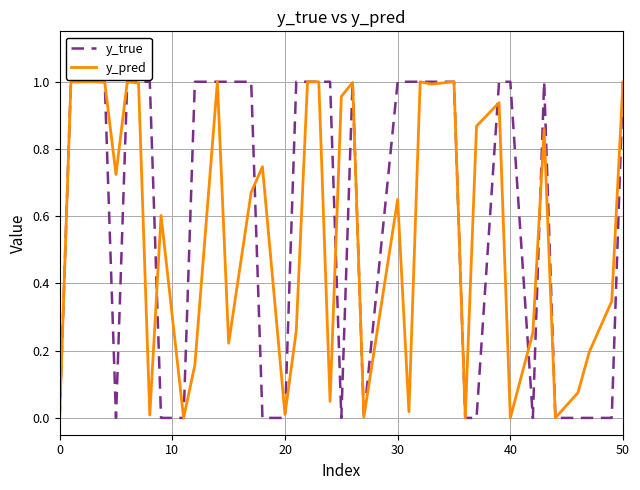

Rank the series by their average value, from highest to lowest.

y_true, y_pred